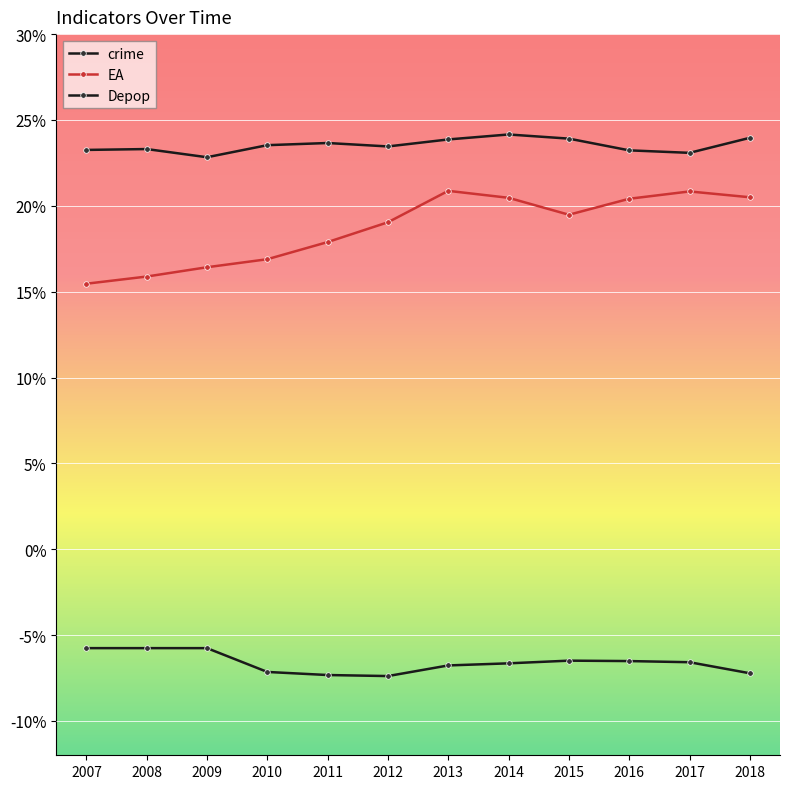

How many interior local valleys does the Depop series have?

1